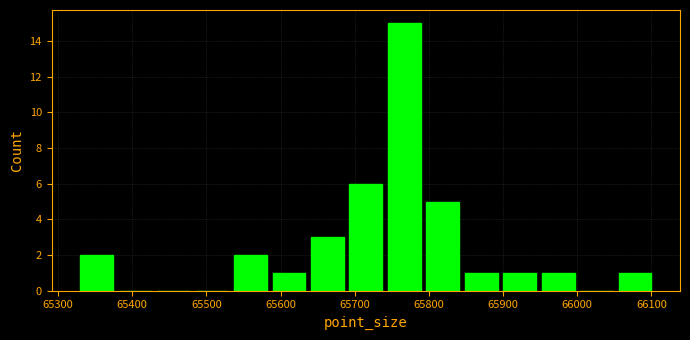

Reading left to right, transcribe this chart: for each bar, give the range it covers on the x-axis and its height. Neither the bar edges nor the heights are printed on the chart, so give them approximately, as read against the axes.

65330 to 65380: 2
65380 to 65430: 0
65430 to 65480: 0
65480 to 65530: 0
65530 to 65590: 2
65590 to 65640: 1
65640 to 65690: 3
65690 to 65740: 6
65740 to 65790: 15
65790 to 65840: 5
65840 to 65900: 1
65900 to 65950: 1
65950 to 66000: 1
66000 to 66050: 0
66050 to 66100: 1